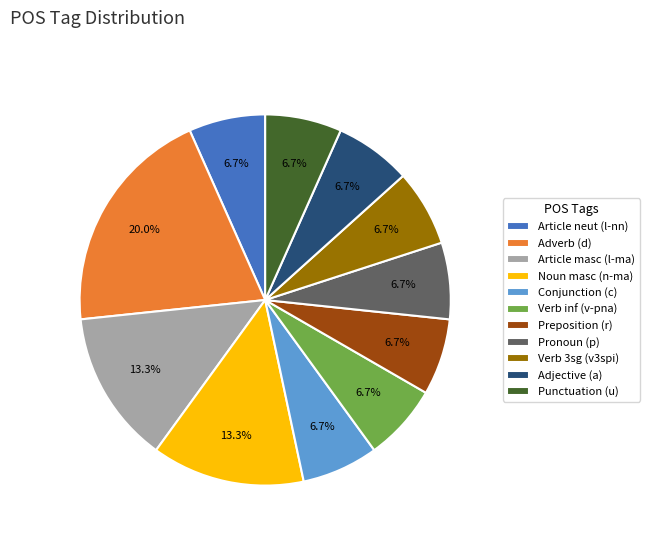

Is there a majority slice in this chart?

No